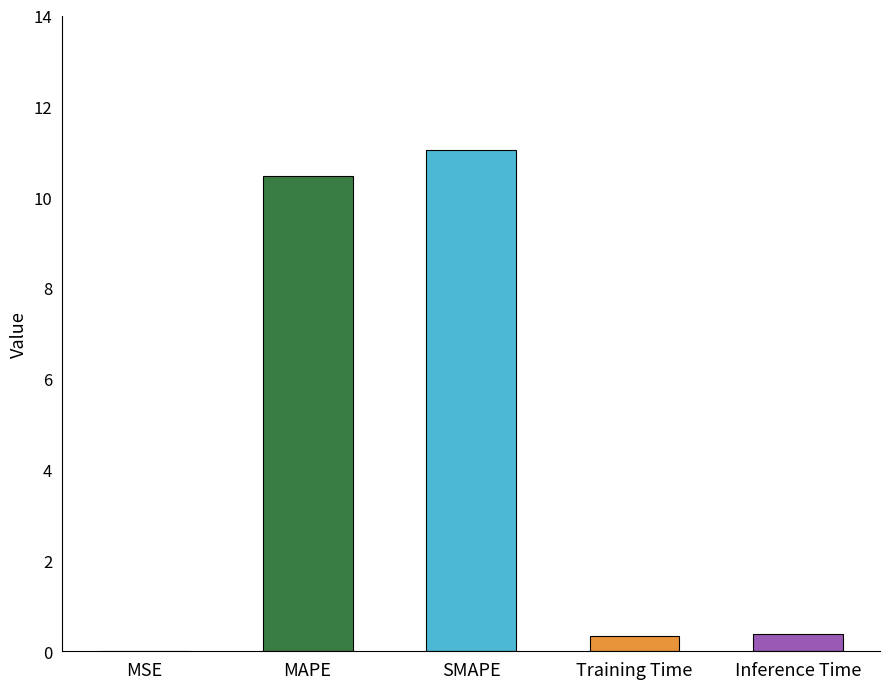

The chart shows a value of 17.0 at MAPE. True or false?

False